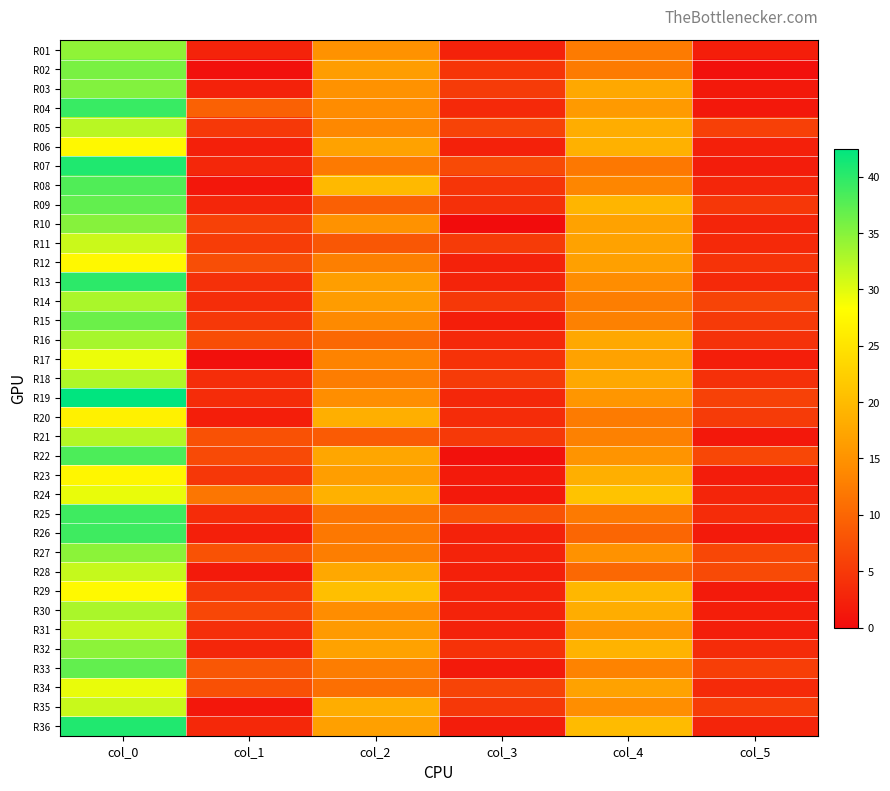

Which category has the highest value across all series?

col_0